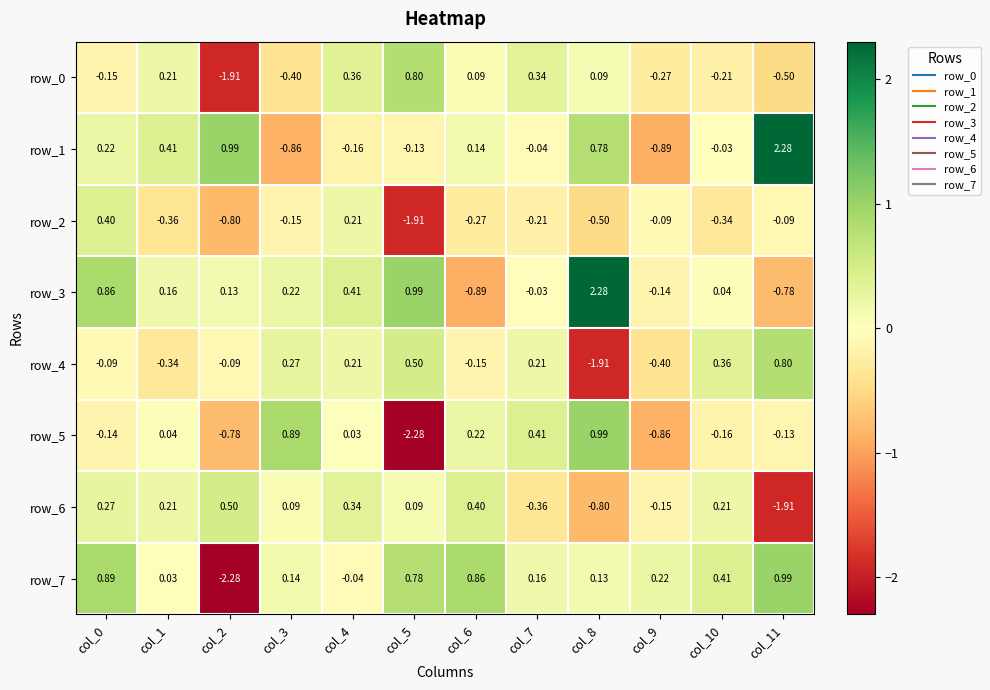

Is the value of row_6 at col_6 greater than the value of row_4 at col_3?

Yes